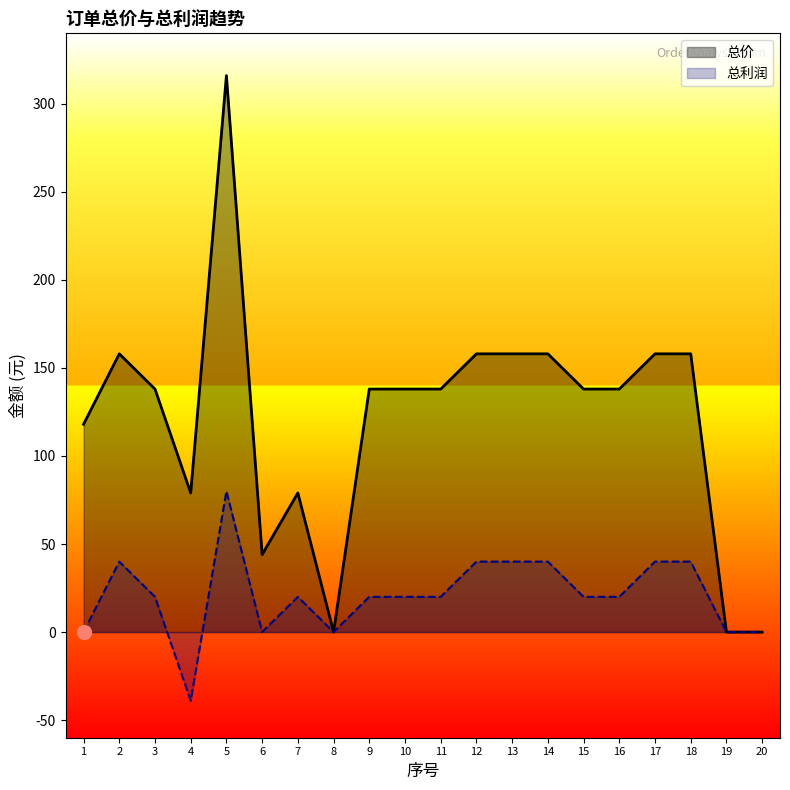

Which series contains the lowest Y value?

总利润